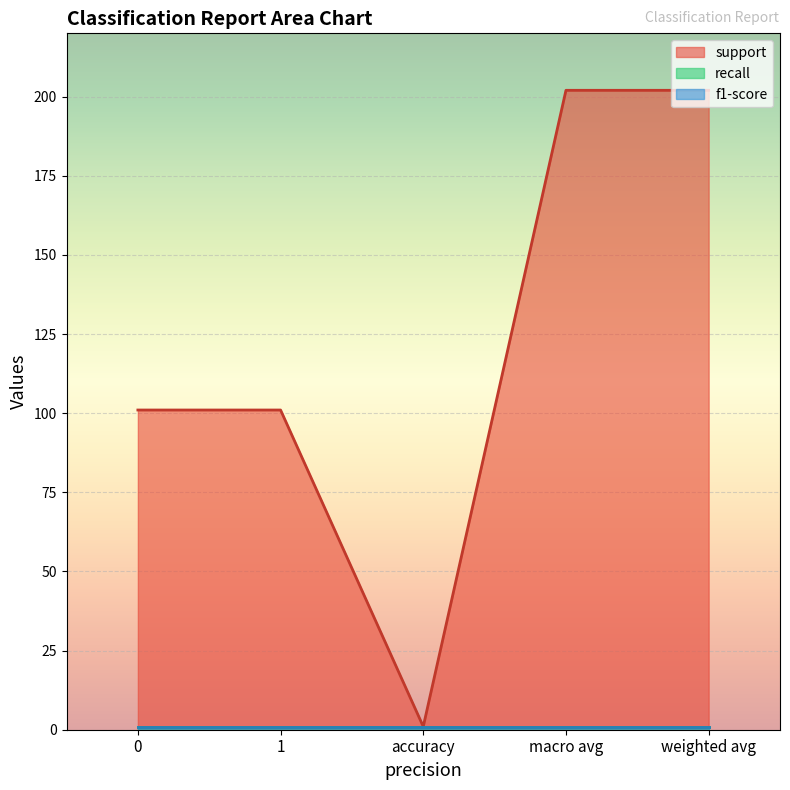

Which series has the widest spread of values?

support